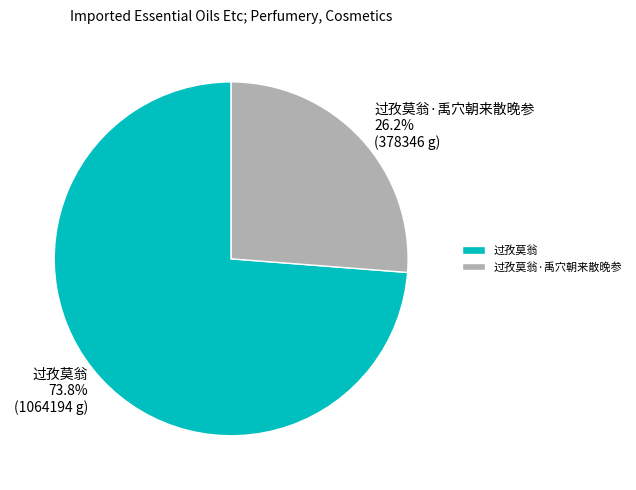

Approximately how many times larger is the value at 过孜莫翁 compared to 过孜莫翁·禹穴朝来散晚参?

2.8